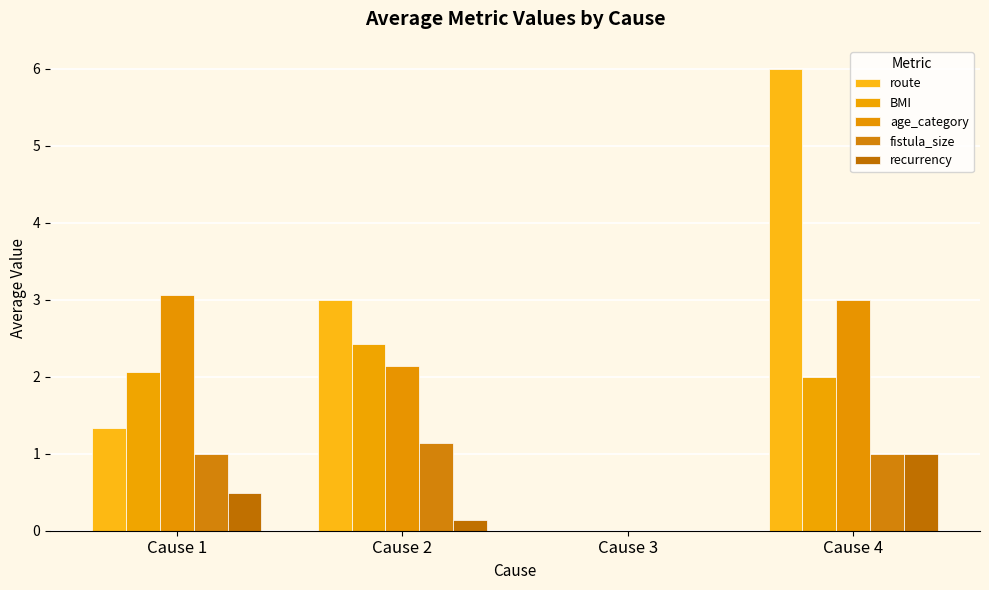

What is the sum of the route values at Cause 3 and Cause 2?

3.0